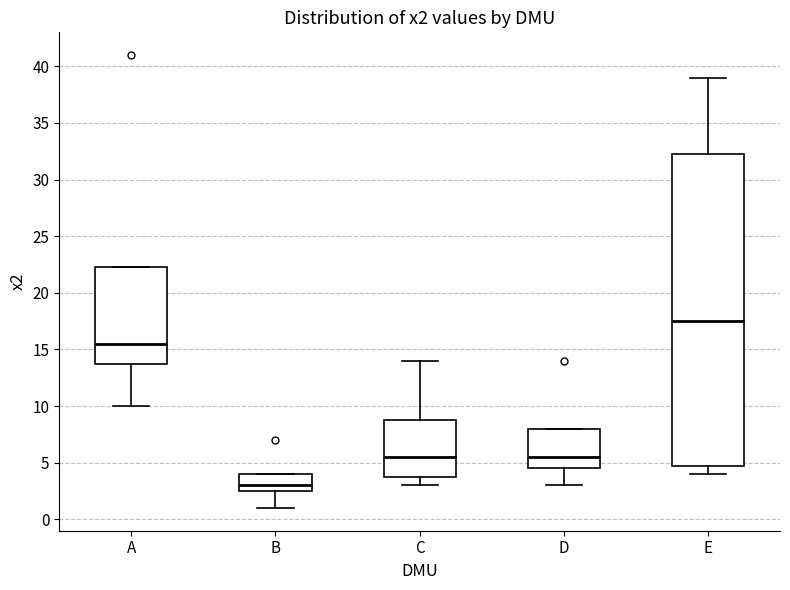

Which box's median line is the lowest?

B